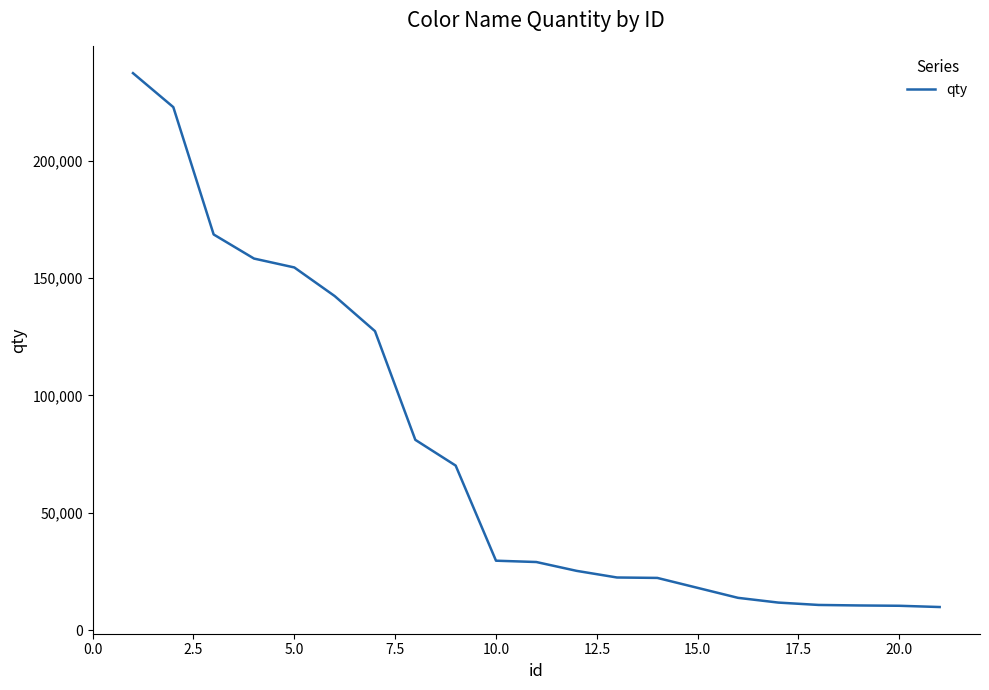

What is the greatest value displayed?

237226